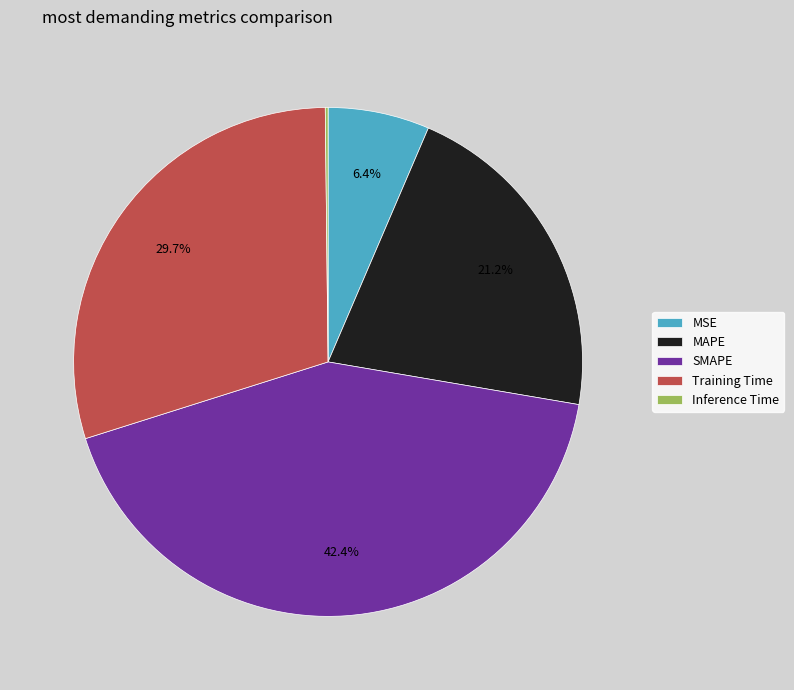

Which category has the biggest portion of the pie?

SMAPE